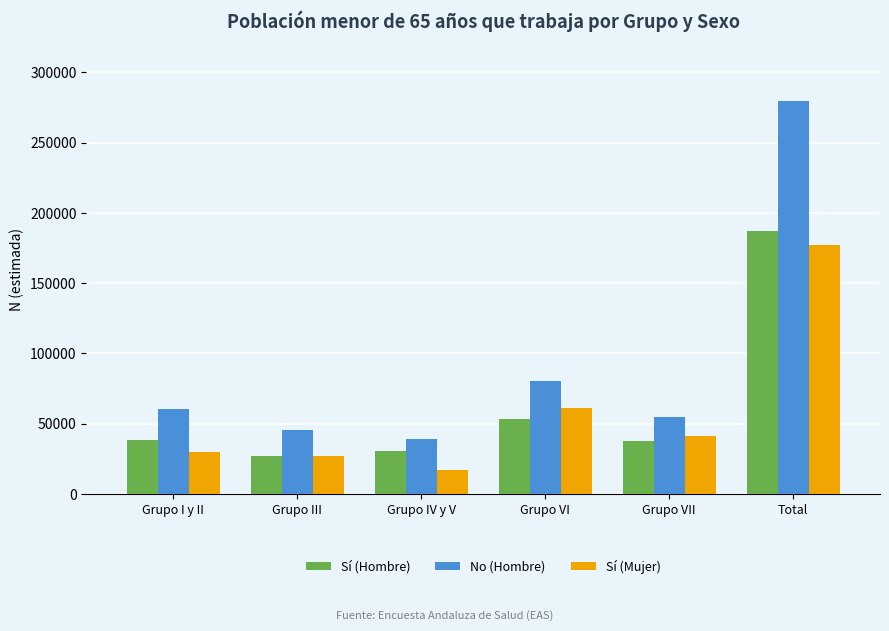

Is it true that Sí (Hombre) equals 73766 at Total?

False